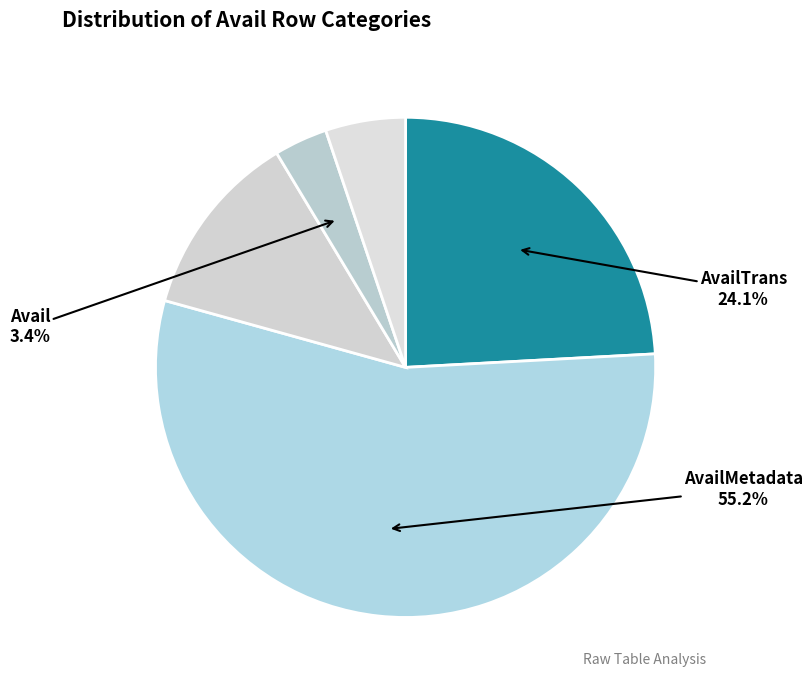

Which slice is the largest?

AvailMetadata